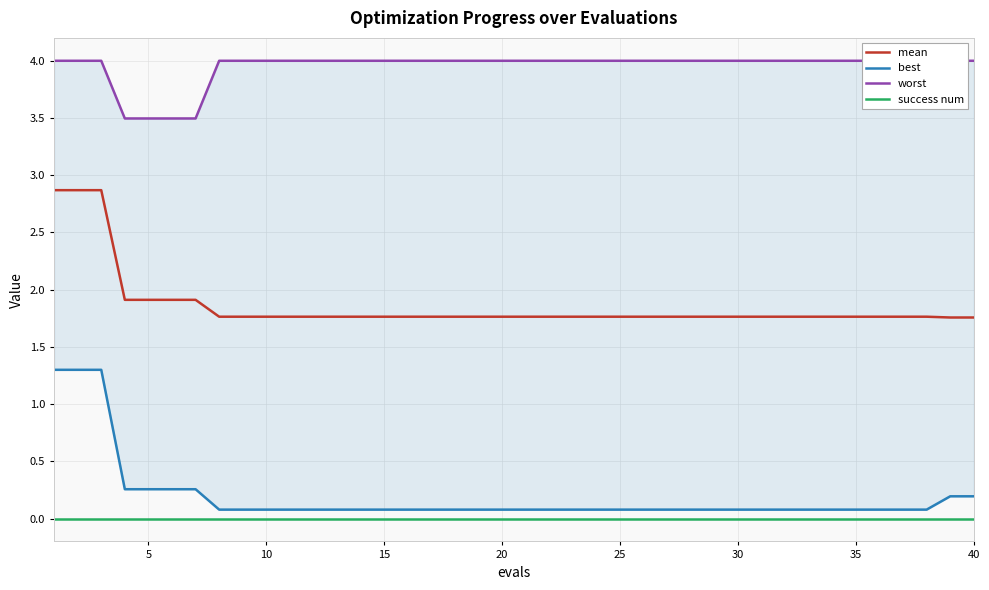

The success num series shows 0.0 at 20. True or false?

True